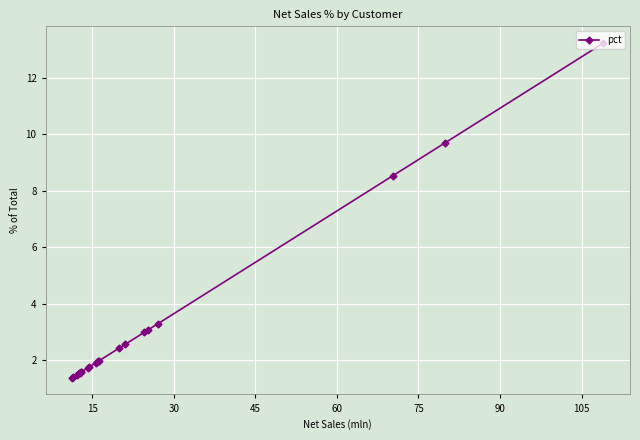

What is the sum of all values?

65.5